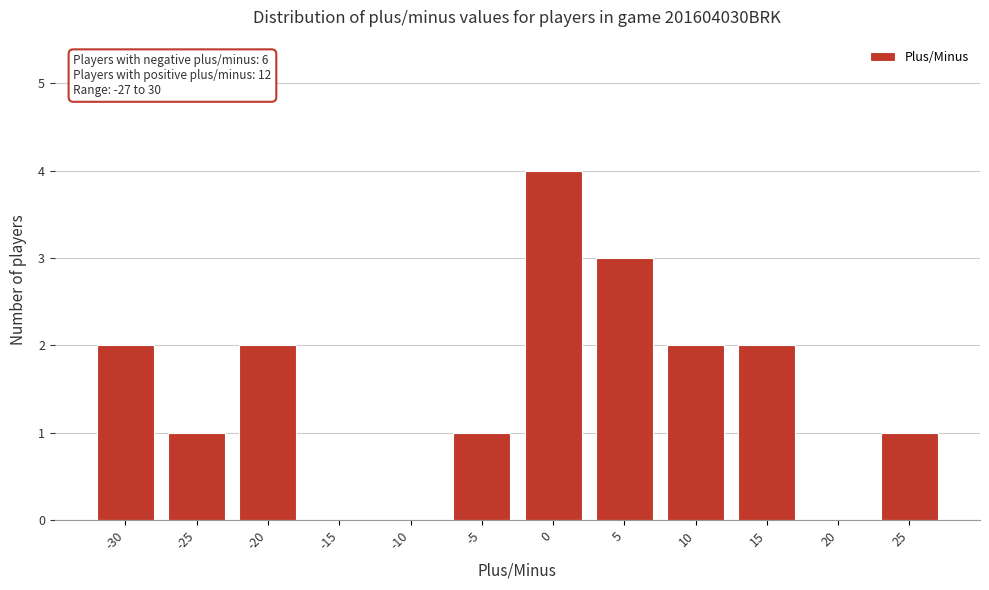

Reading right to left, what are all the values shown in this chart?

25=1	20=0	15=2	10=2	5=3	0=4	-5=1	-10=0	-15=0	-20=2	-25=1	-30=2